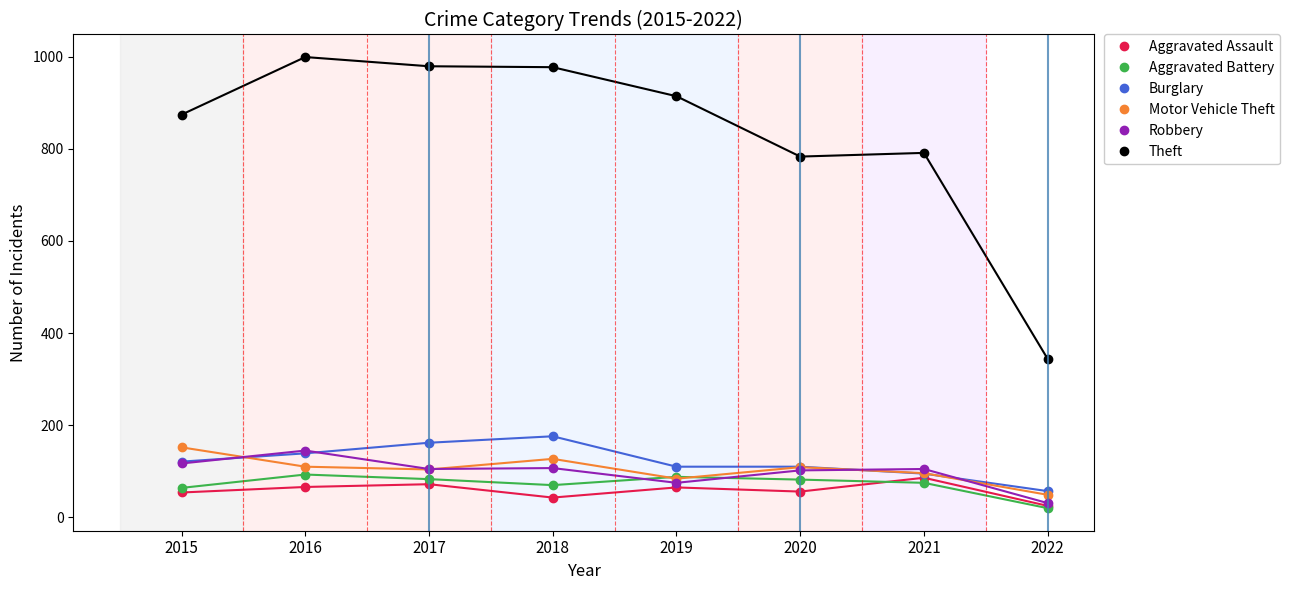

Which series has the widest spread of values?

Theft